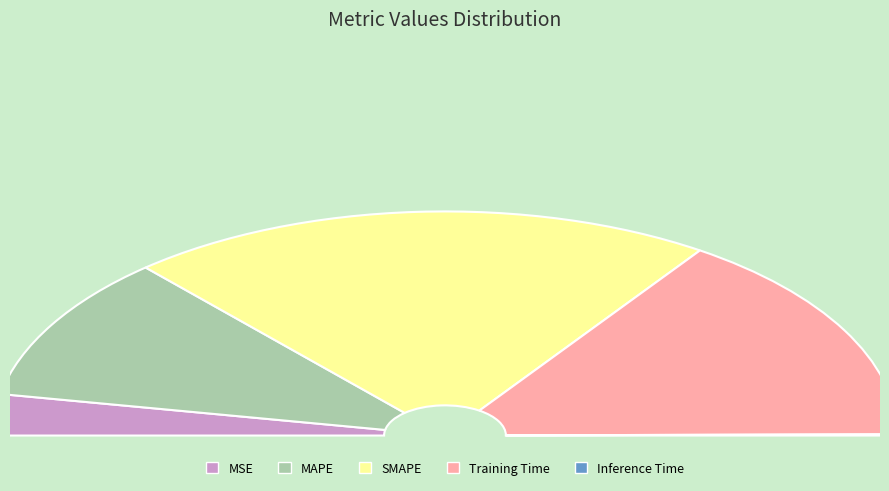

The MAPE slice represents 13% of the pie. True or false?

False